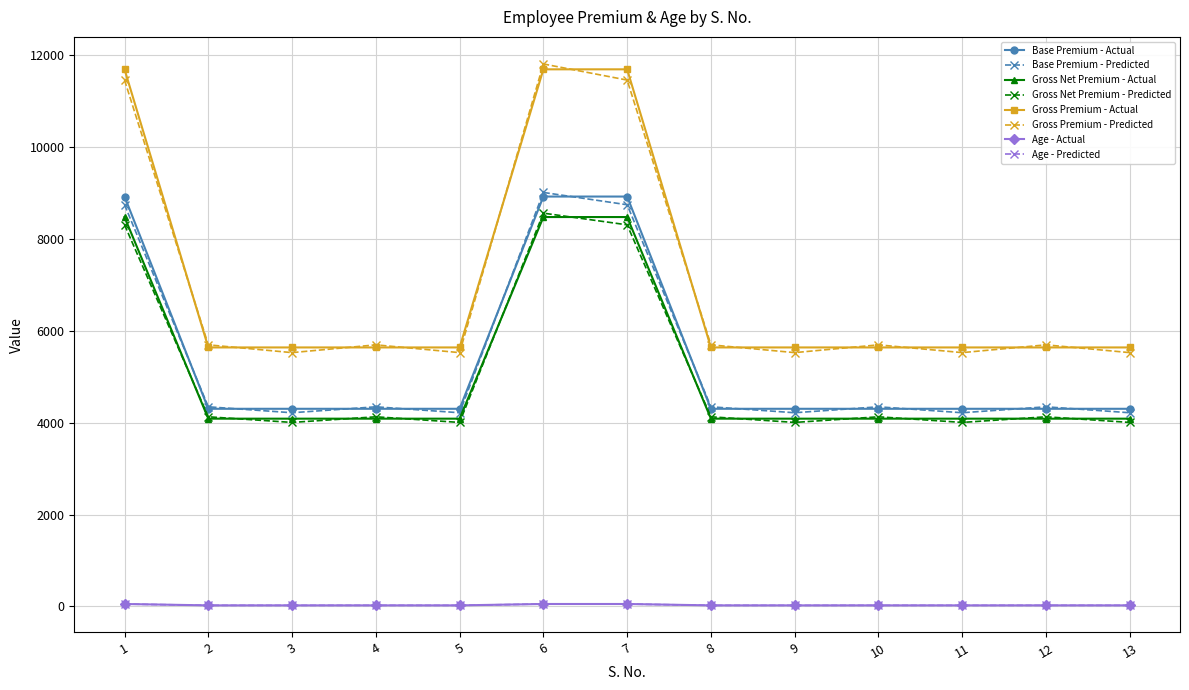

How many lines are shown in the chart?

8